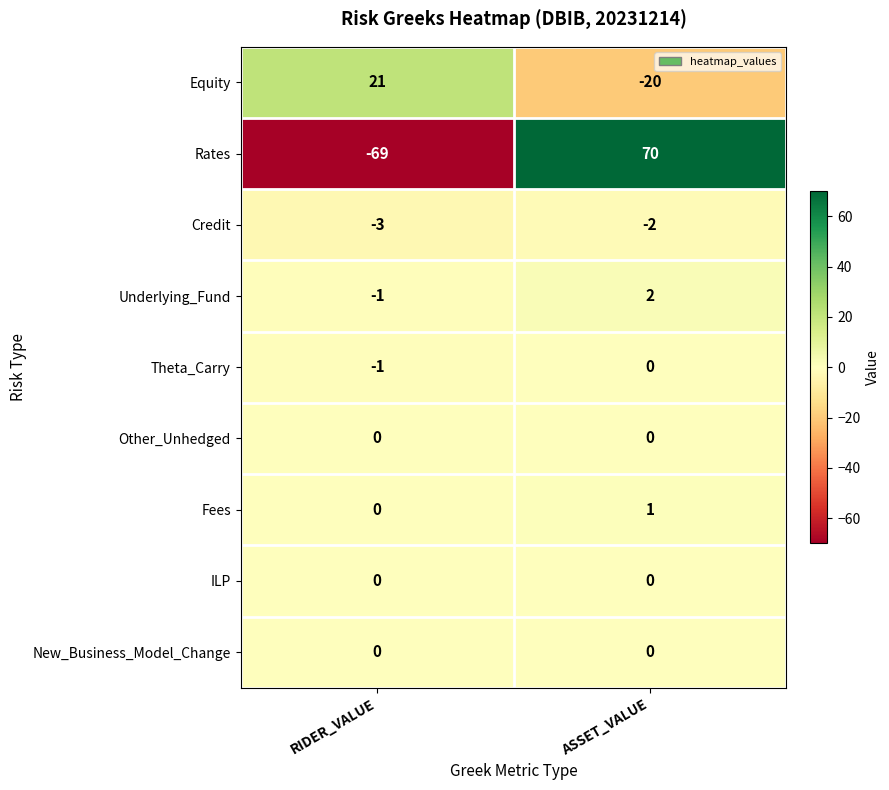

The Other_Unhedged series shows 0 at RIDER_VALUE. True or false?

True